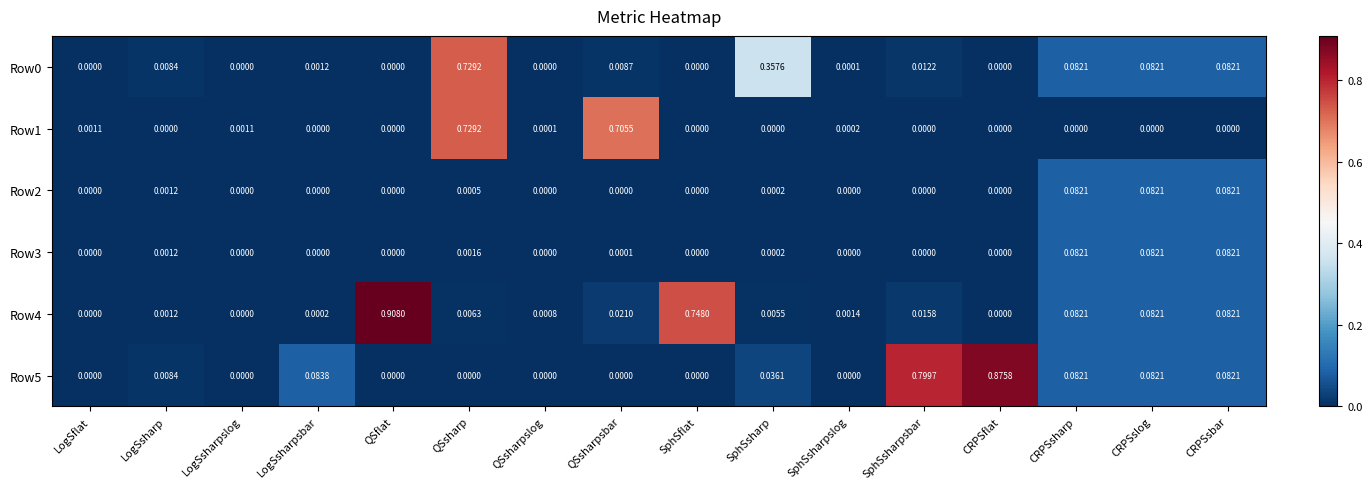

At which category is the sum across all series the highest?

QSsharp